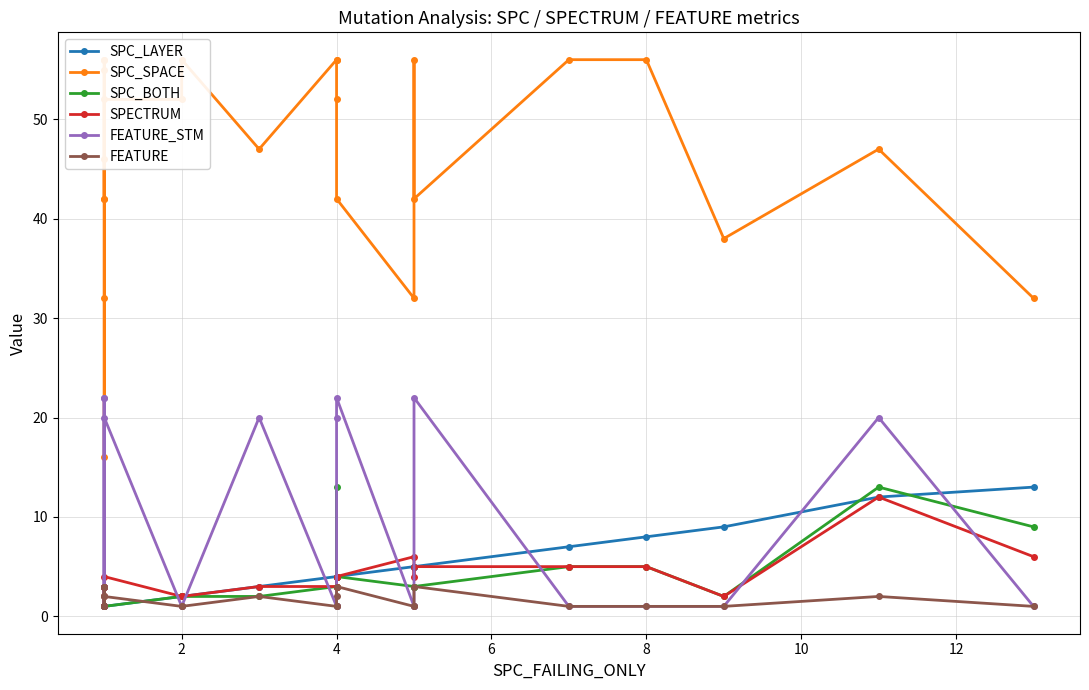

Is this an area chart (filled region under the line)?

No